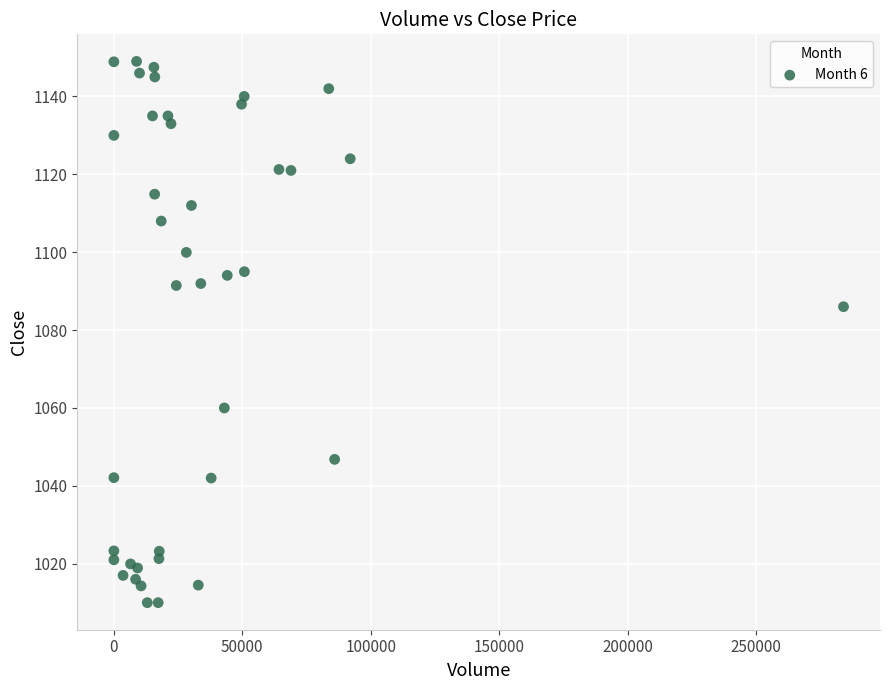

What Y value in the scatter plot is closest to 1079?

1086.0